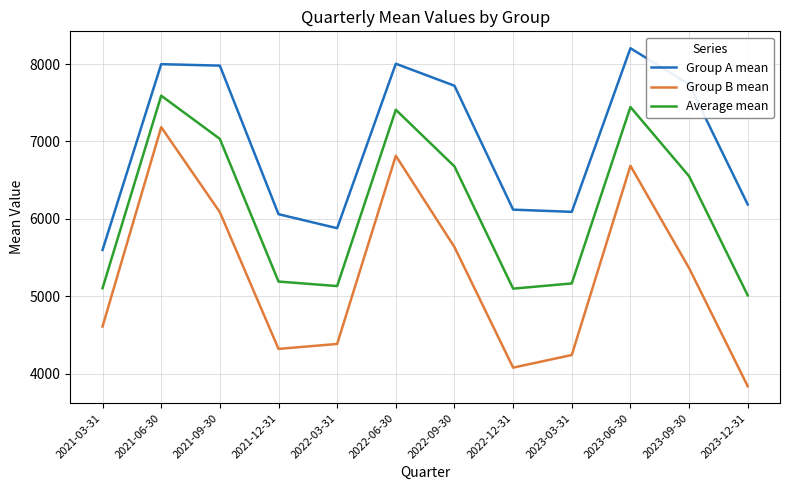

What is the difference between the maximum and minimum values in the Average mean series?

2577.8